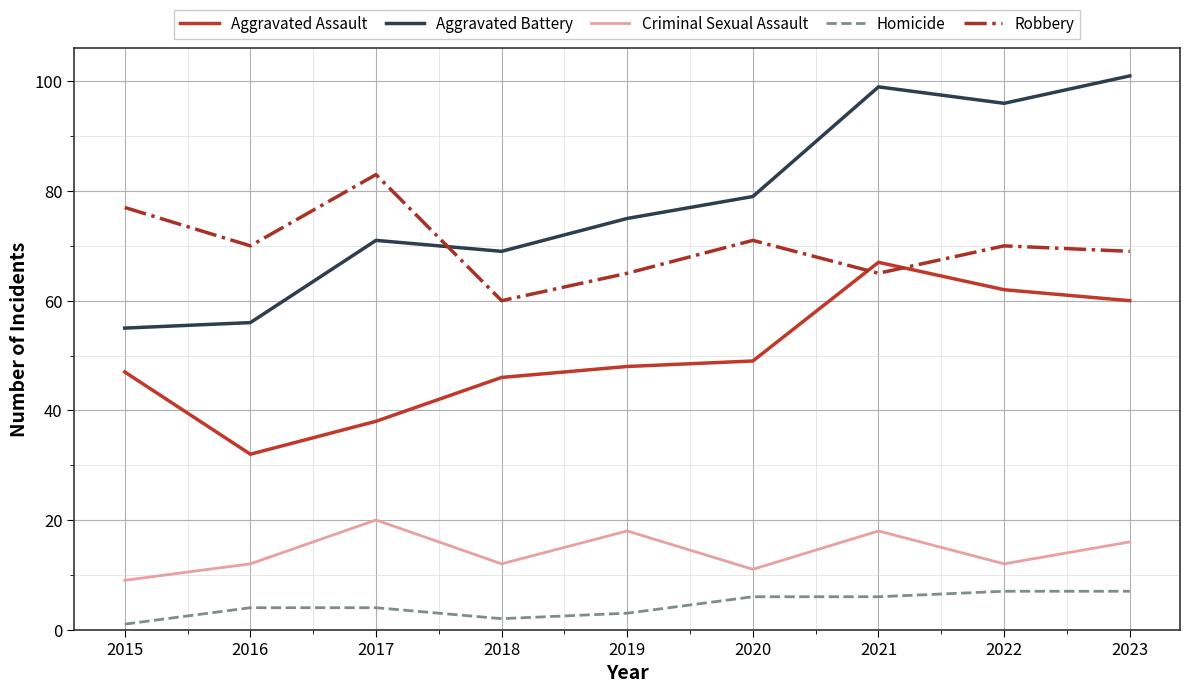

Does the chart have visible grid lines?

Yes